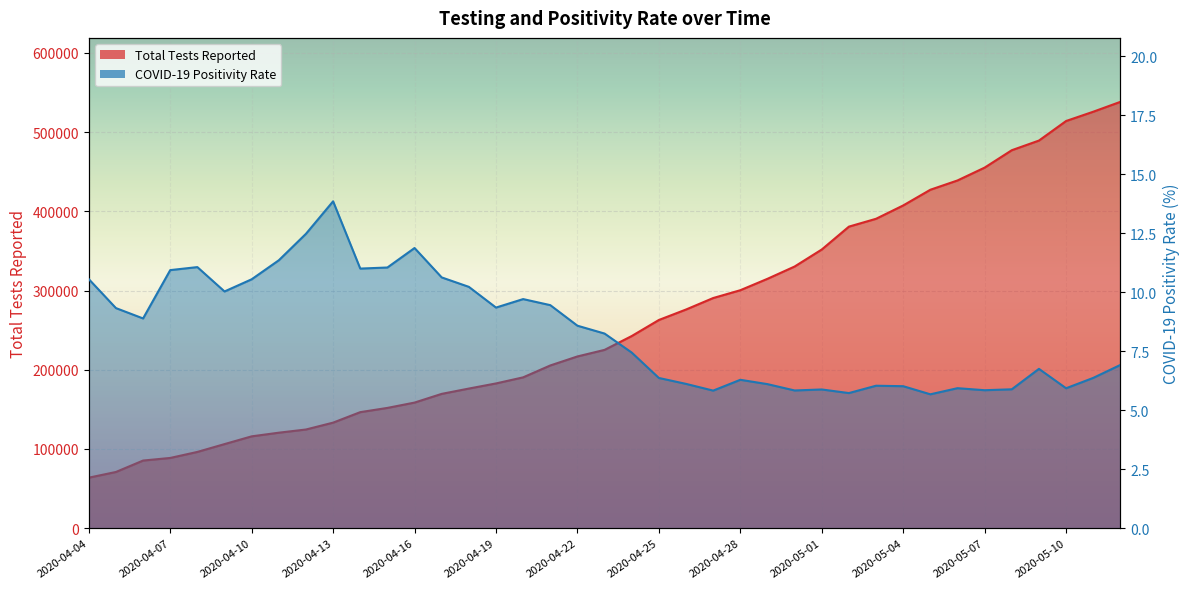

Is the value of COVID-19 Positivity Rate at 2020-04-13 greater than the value of Total Tests Reported at 2020-04-25?

No